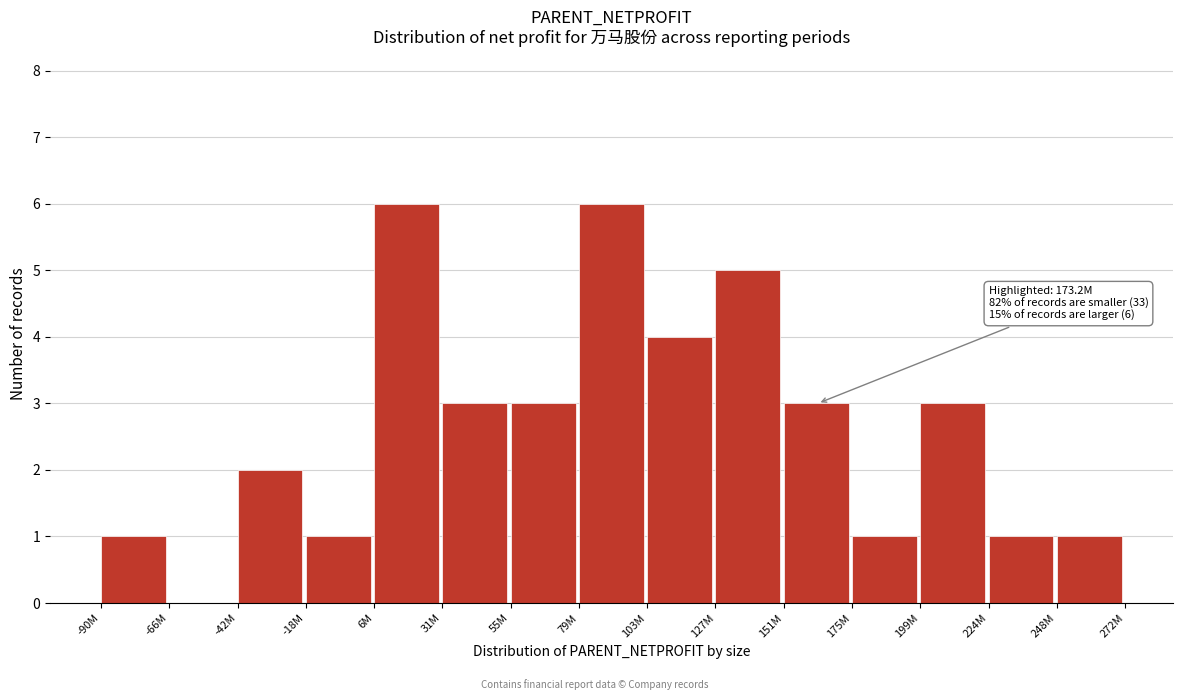

Reading left to right, what are all the values shown in this chart?

-90M=1	-66M=0	-42M=2	-18M=1	6M=6	31M=3	55M=3	79M=6	103M=4	127M=5	151M=3	175M=1	199M=3	224M=1	248M=1